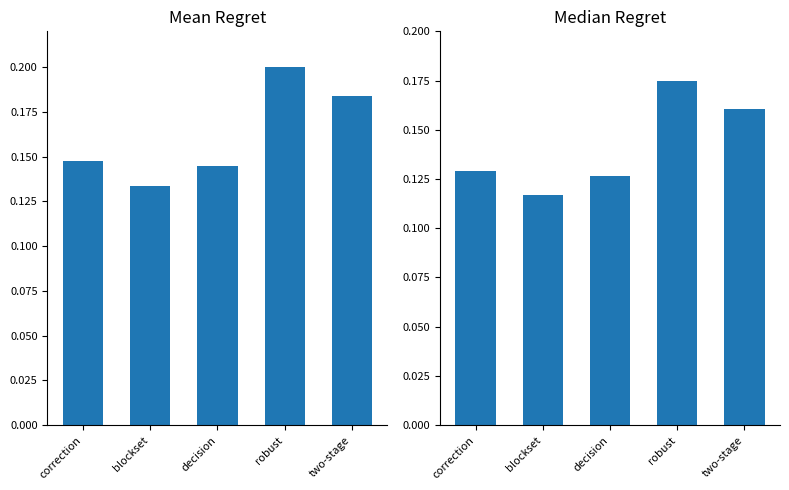

How many bars are there in total?

10